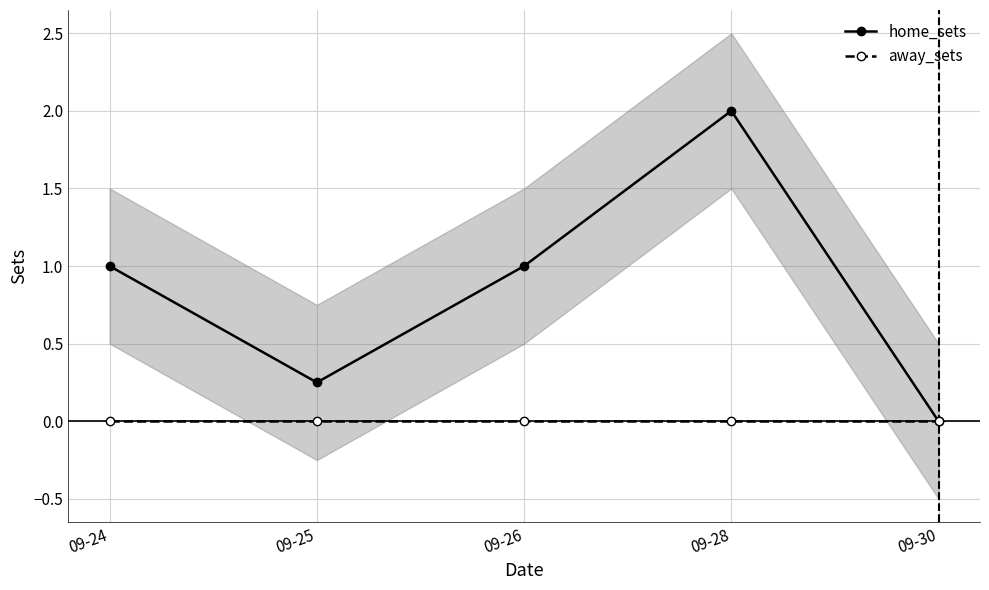

What is the difference between the highest and lowest values at 09-28?

2.0